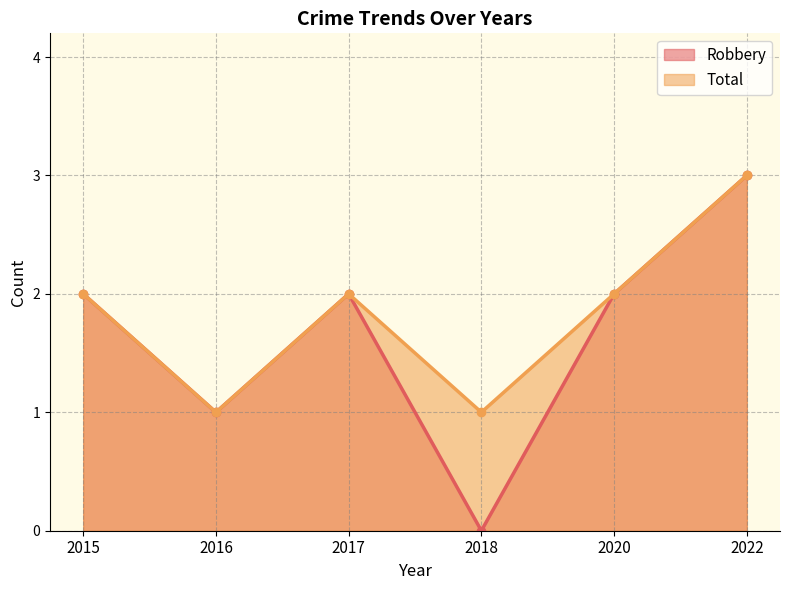

Which series changed the most between 2018 and 2020?

Robbery